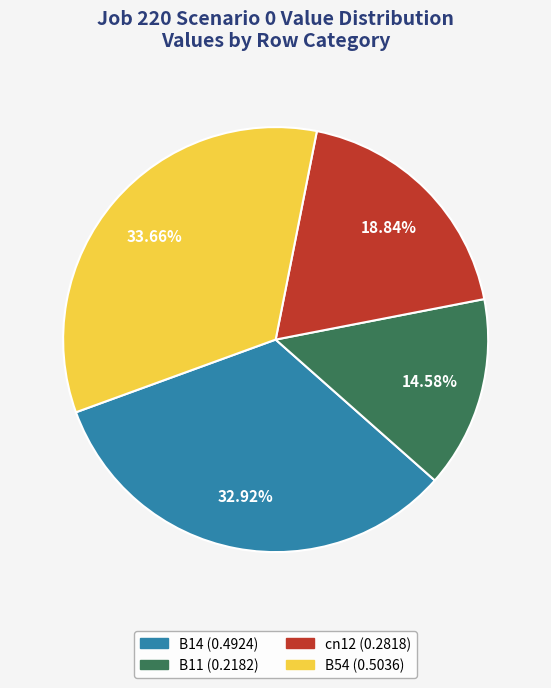

Does any single category account for the majority?

No